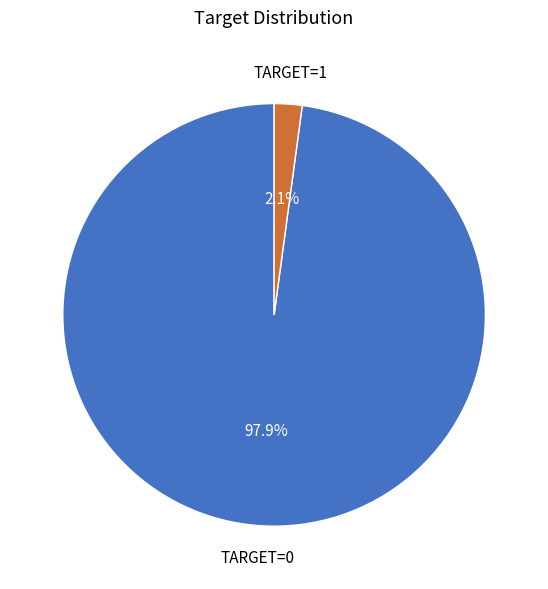

Does any single category account for the majority?

Yes